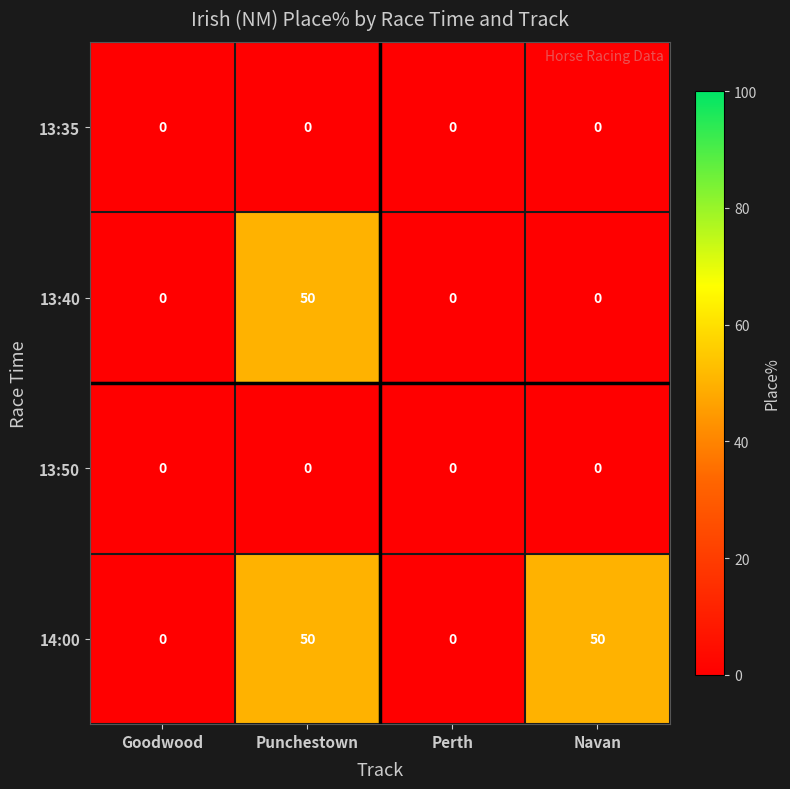

What is the difference between the highest and lowest values at Navan?

50